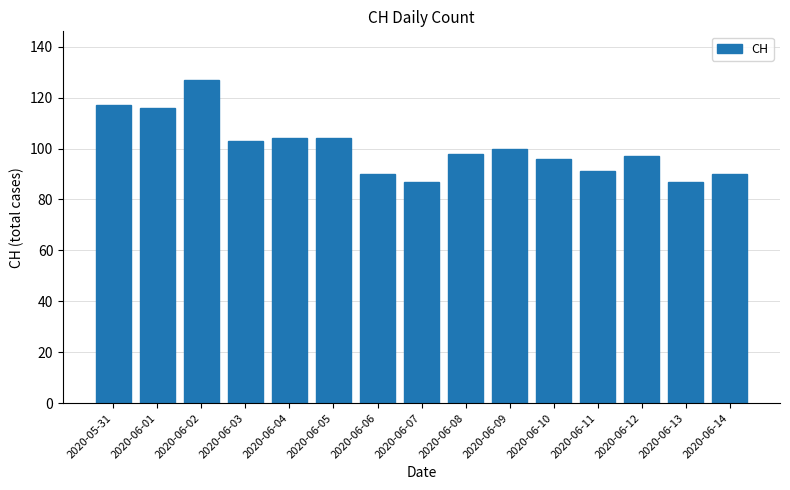

What is the change in value from 2020-05-31 to 2020-06-03?

-14